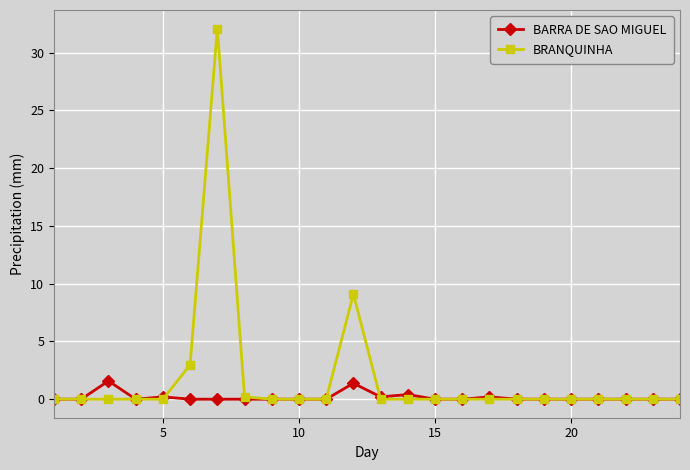

Which series has the widest spread of values?

BRANQUINHA